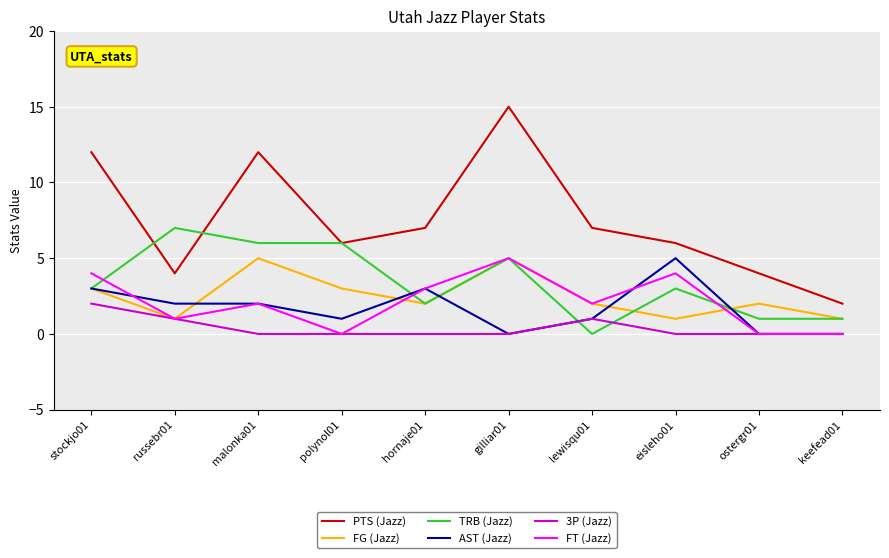

What is the difference between the second highest and second lowest values in the PTS (Jazz) series?

8